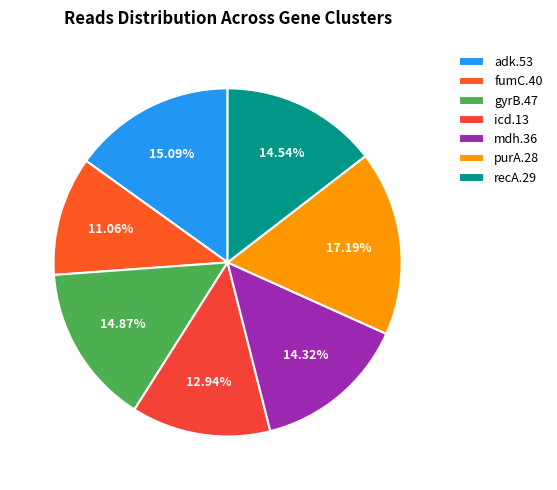

What percentage is the icd.13 slice, to the nearest percent?

13%